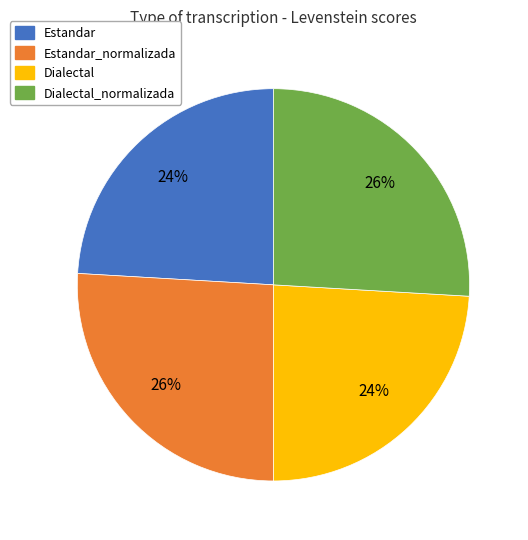

Is there any slice that represents more than half of the pie?

No